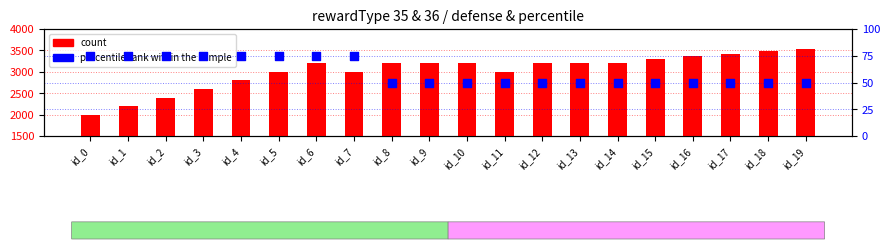

Which series reaches the maximum Y coordinate?

count